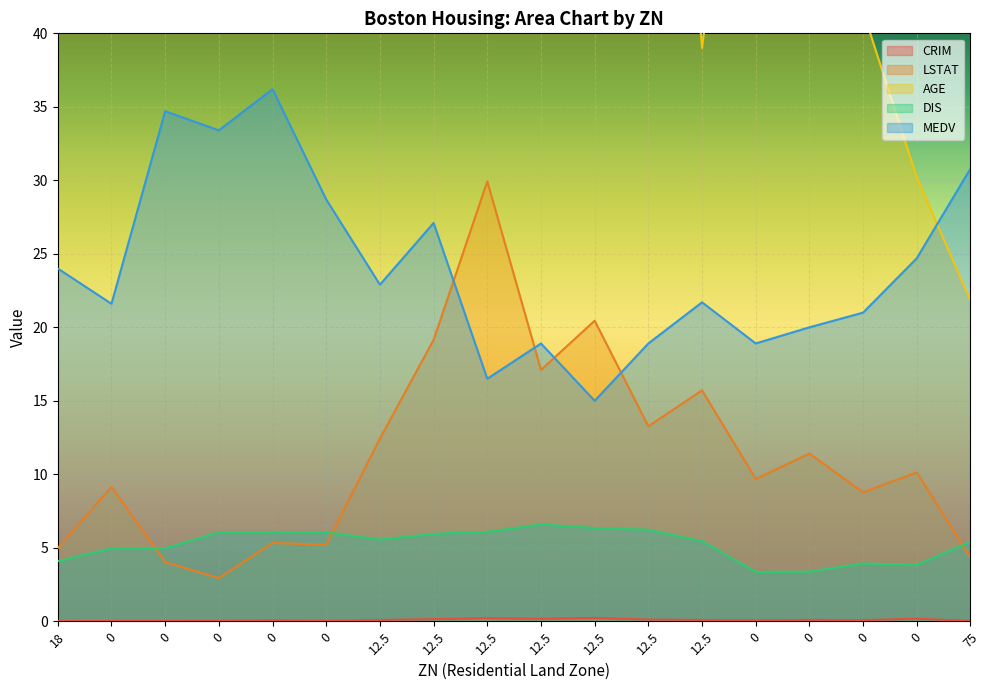

True or false: MEDV and CRIM intersect in this chart.

False